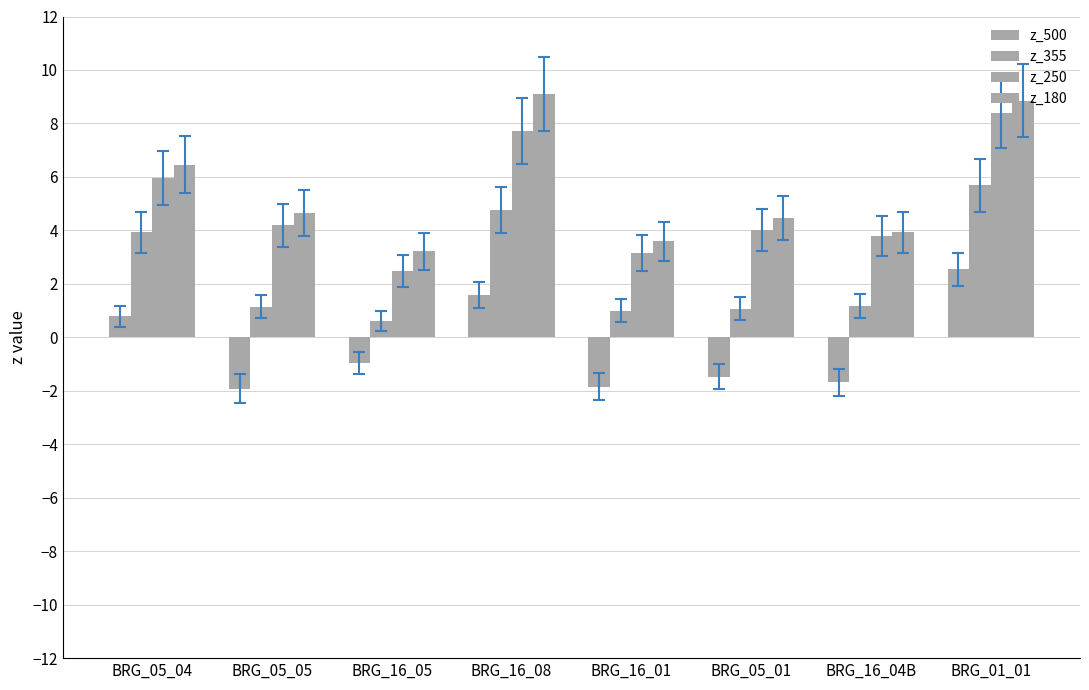

How many groups of bars are there?

8